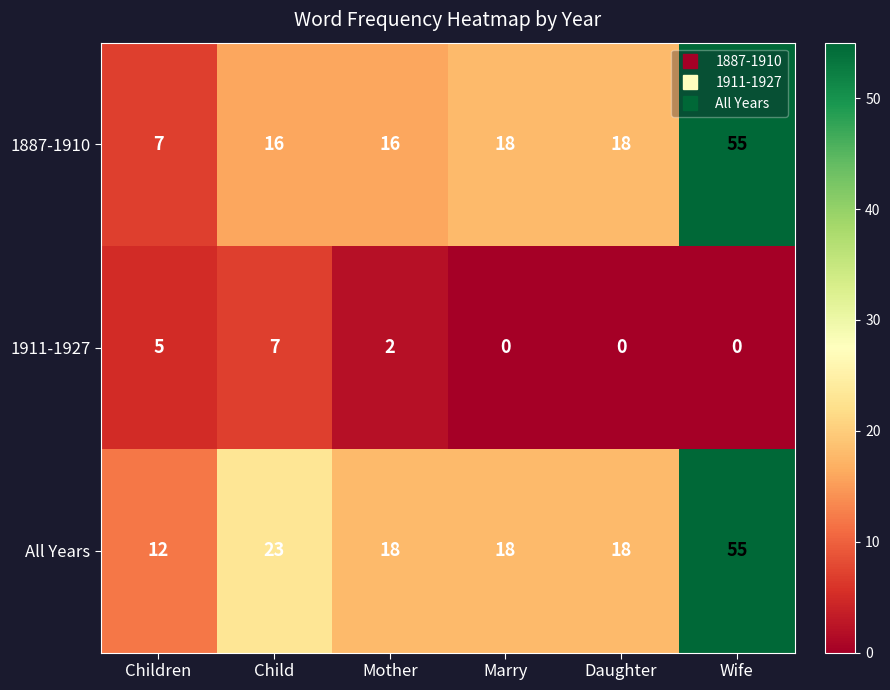

At which label does All Years first exceed 18?

Child